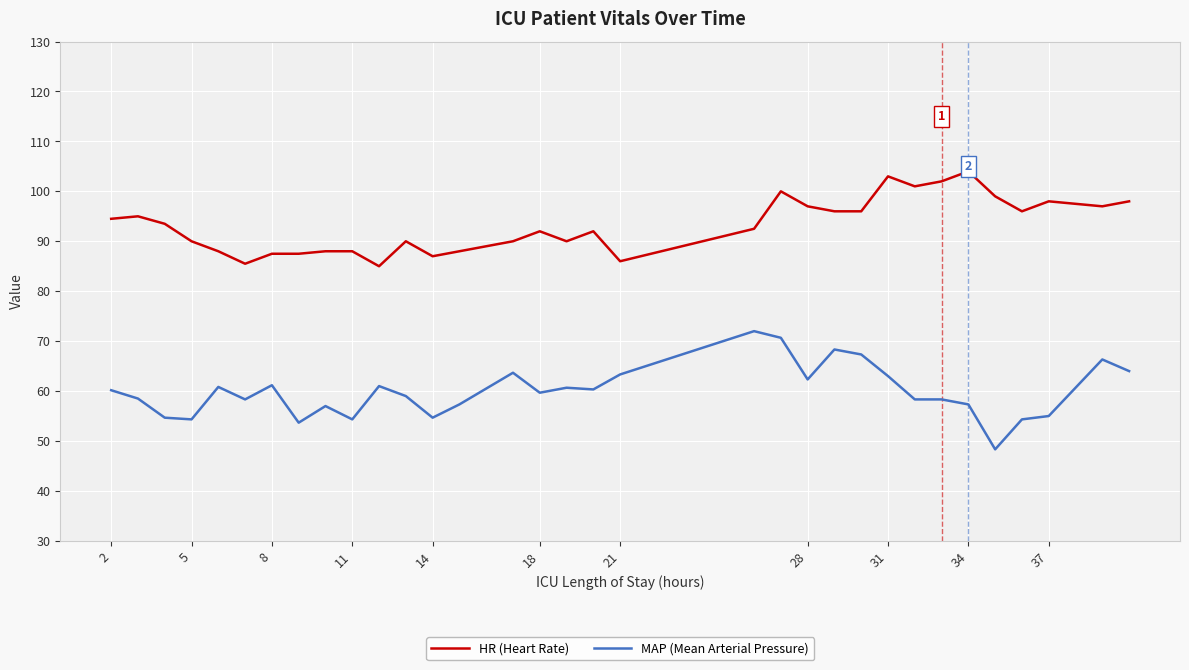

What is the greatest value displayed?

104.0